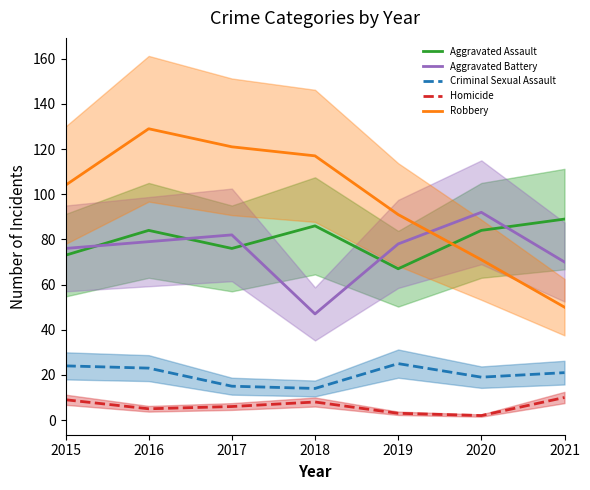

True or false: Homicide has more than 2 points higher than both neighbors.

False